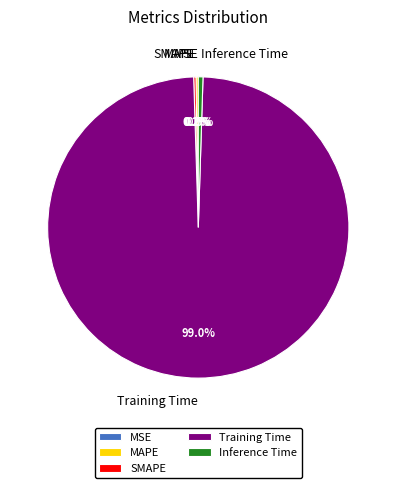

Which slice is the largest?

Training Time